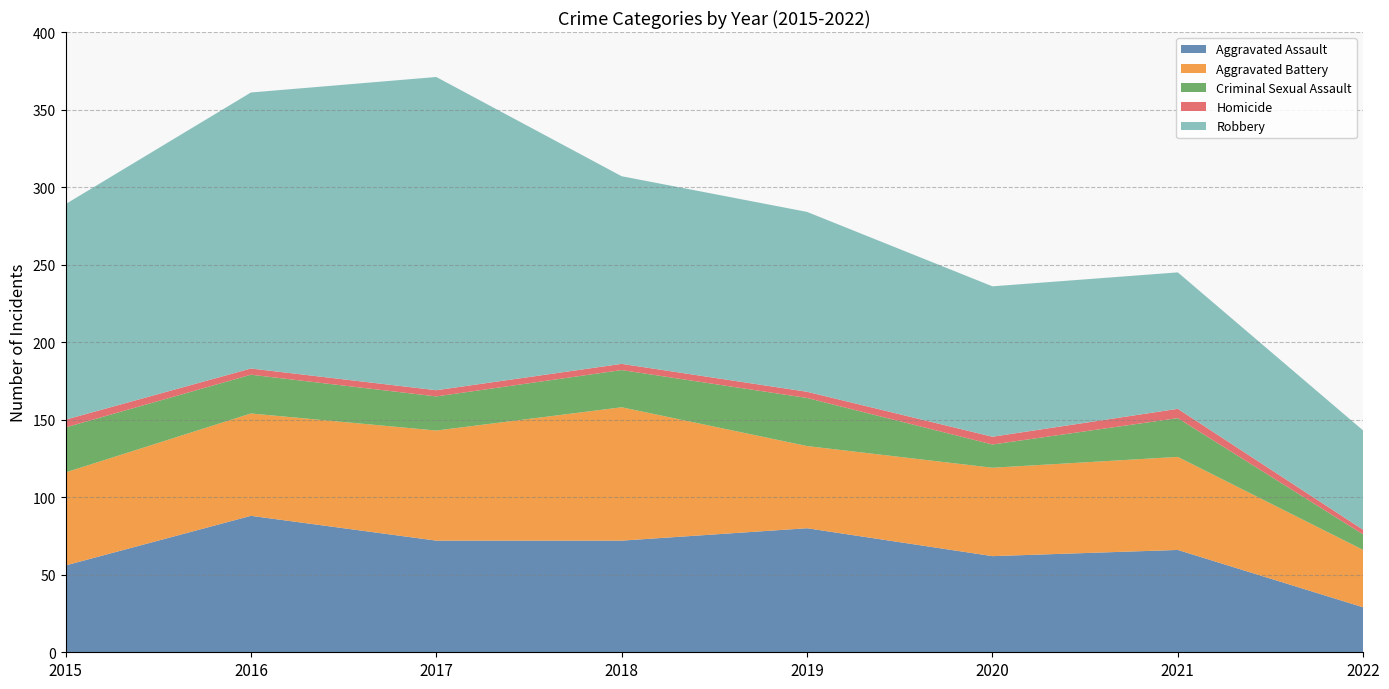

Reading right to left, transcribe all the data shown in this chart.

Aggravated Assault: 29	66	62	80	72	72	88	56
Aggravated Battery: 37	60	57	53	86	71	66	60
Criminal Sexual Assault: 10	25	15	31	24	22	25	29
Homicide: 3	6	5	4	4	4	4	5
Robbery: 64	88	97	116	121	202	178	139